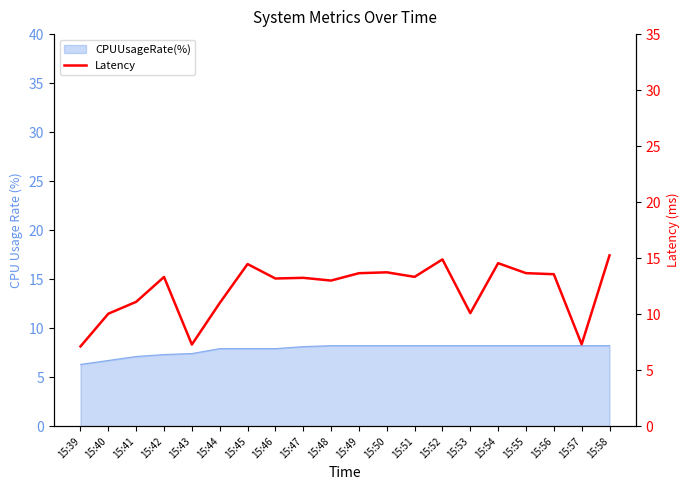

How many interior local valleys (lower than both neighbors) does the data have?

6